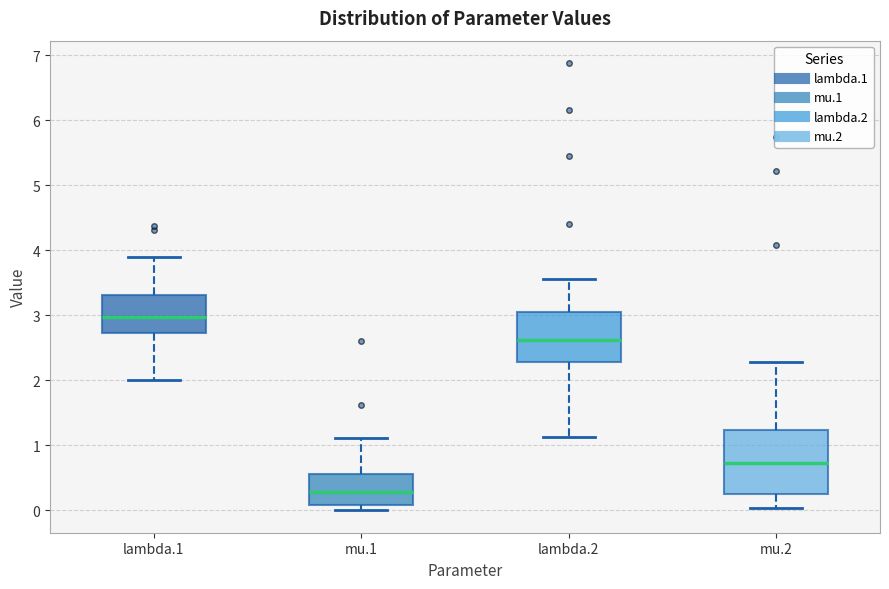

Which box is the tallest, from its lower edge to its upper edge?

mu.2